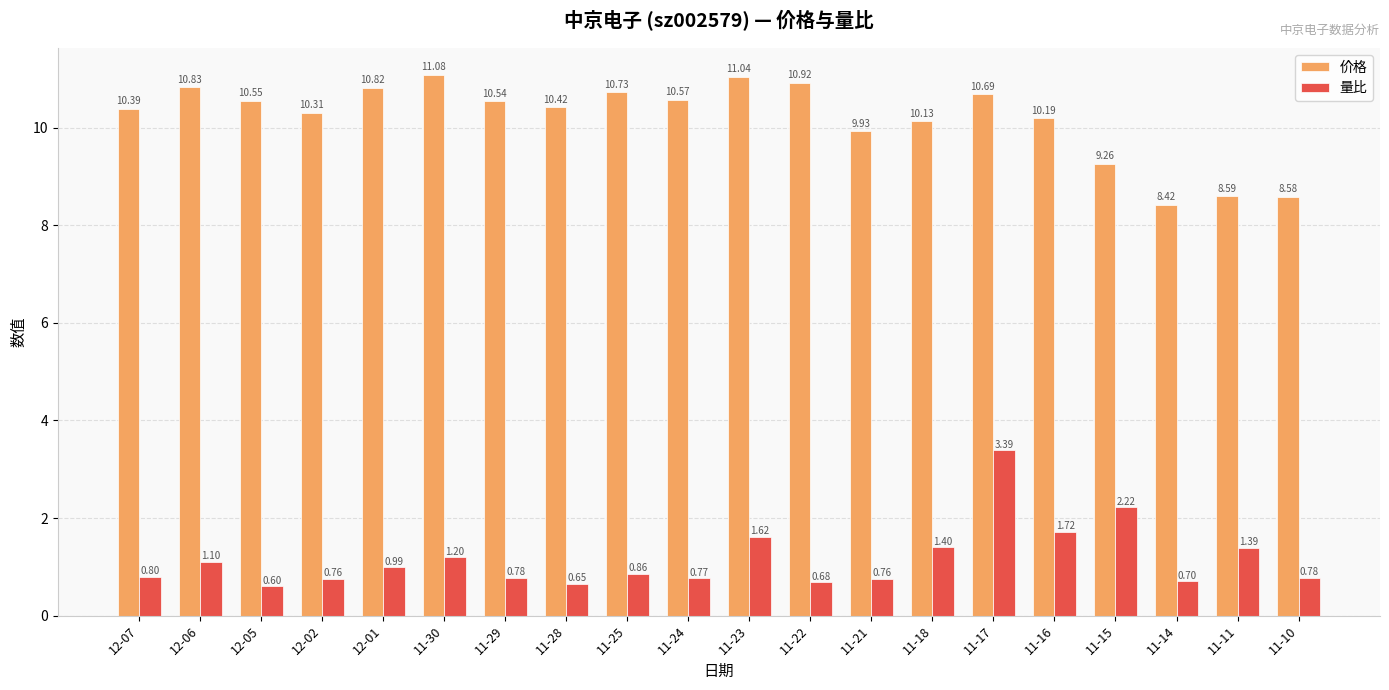

At which category is the sum across all series the highest?

11-17